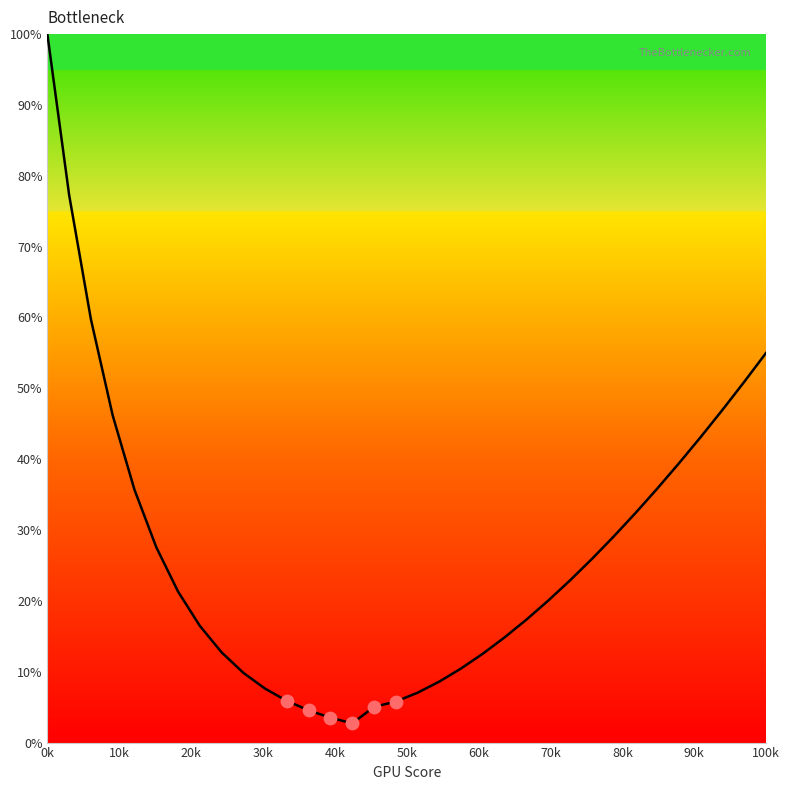

What is the greatest value displayed?

100.0